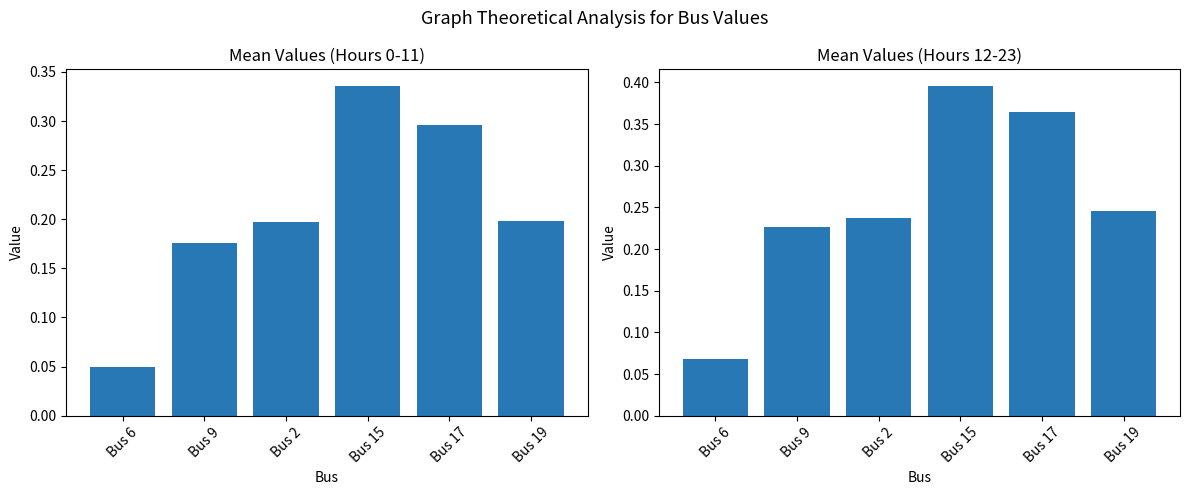

Read the Mean (Hours 0-11) value at Bus 2.

0.2